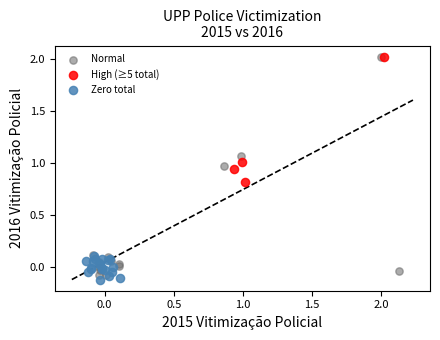

Which series has the widest spread of Y values?

Normal